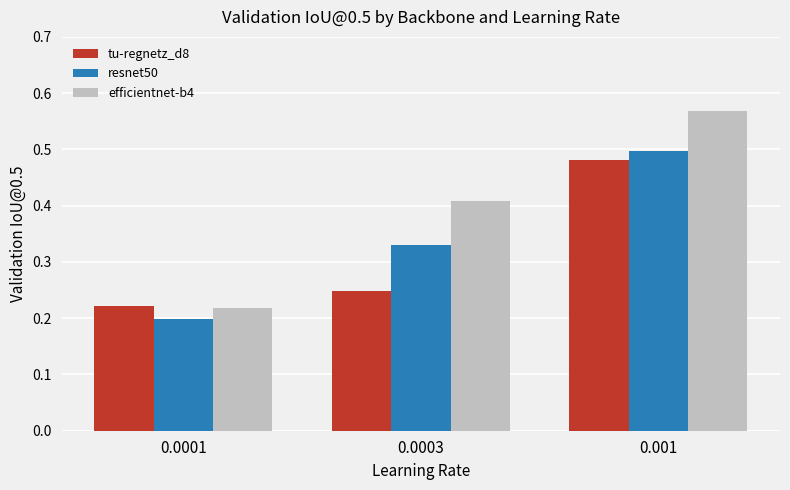

List the series in order of their overall mean, highest first.

efficientnet-b4, resnet50, tu-regnetz_d8